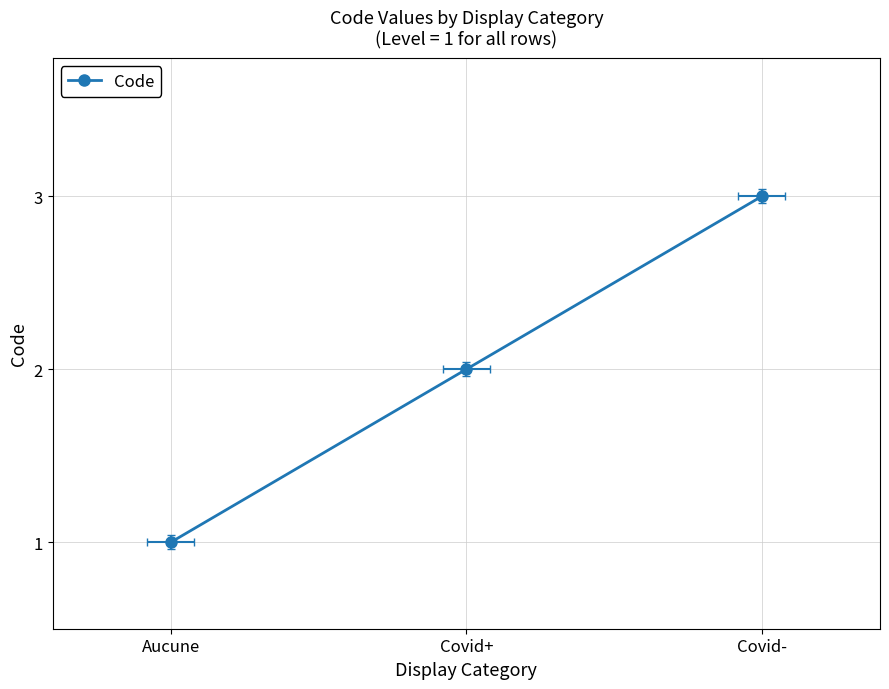

What is the change in value from Aucune to Covid+?

+1